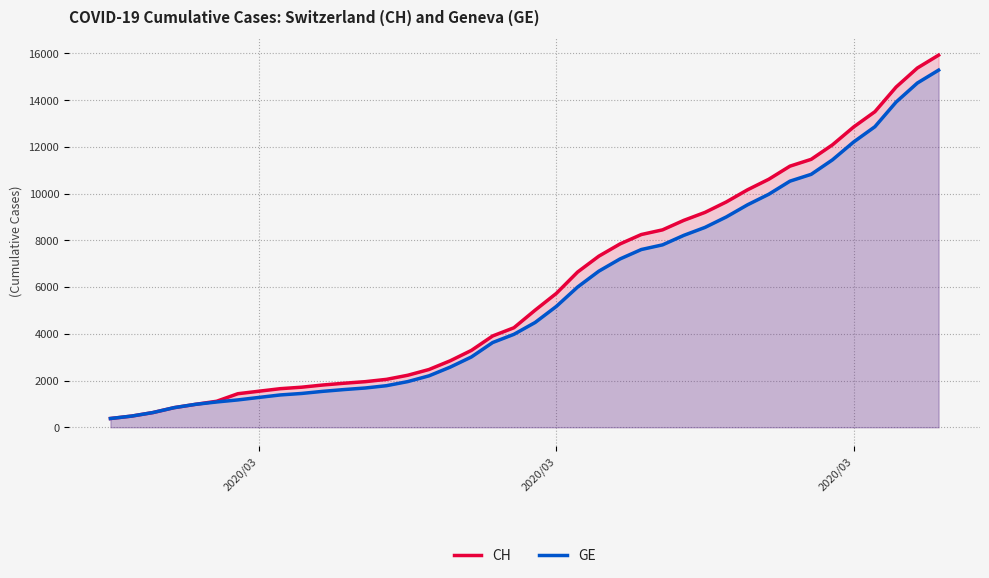

Reading left to right, extract all data points from this chart.

CH: 375	479	630	840	981	1113	1436	1544	1652	1715	1809	1885	1952	2051	2226	2472	2845	3291	3908	4259	5012	5731	6644	7323	7847	8249	8449	8855	9196	9642	10162	10613	11175	11467	12086	12852	13505	14561	15375	15926
GE: 375	479	630	840	981	1083	1171	1278	1384	1447	1538	1614	1681	1780	1955	2201	2574	3010	3627	3978	4485	5174	6002	6681	7205	7607	7807	8213	8554	9000	9520	9971	10533	10825	11444	12210	12863	13919	14733	15284